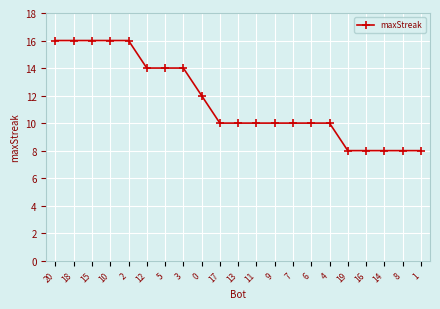

Reading left to right, what are all the values shown in this chart?

16	16	16	16	16	14	14	14	12	10	10	10	10	10	10	10	8	8	8	8	8